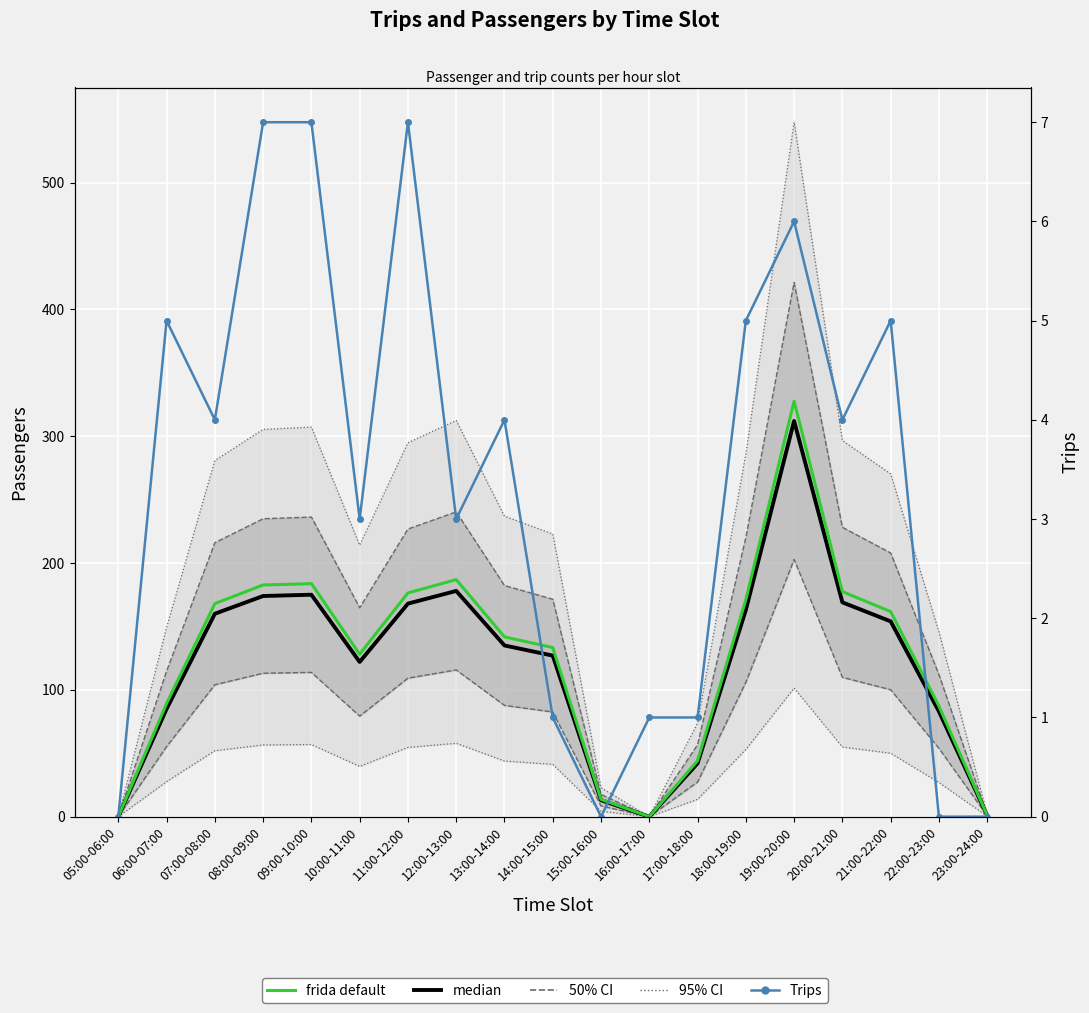

What is the difference between the second highest and second lowest values in the Passengers (median) series?

178.0